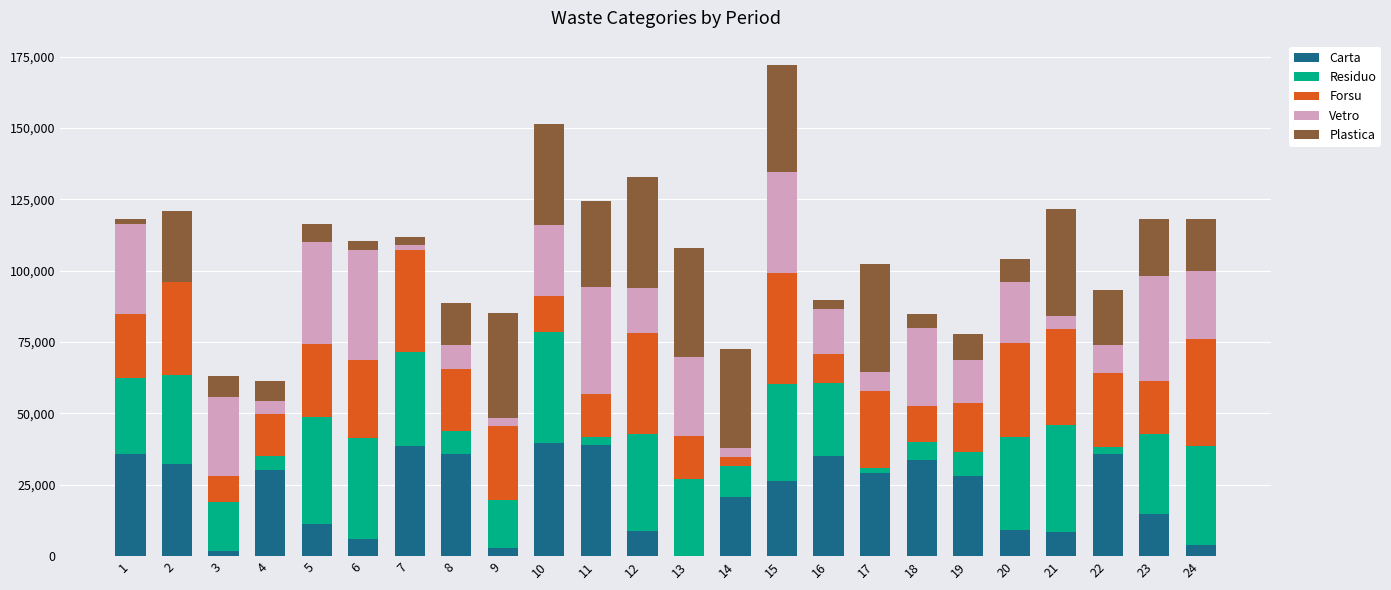

At which category is the sum across all series the highest?

15